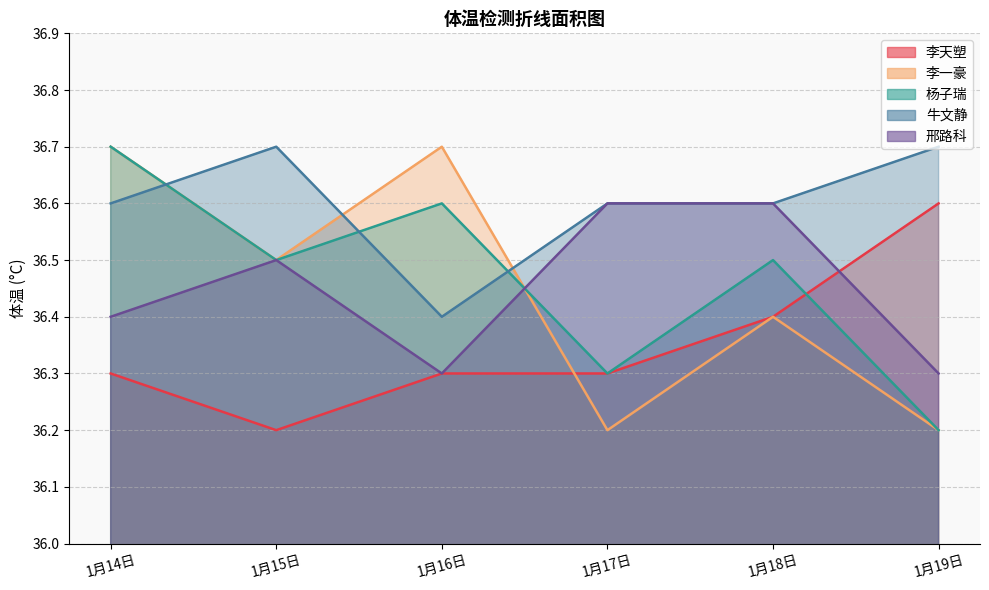

How many lines are shown in the chart?

5